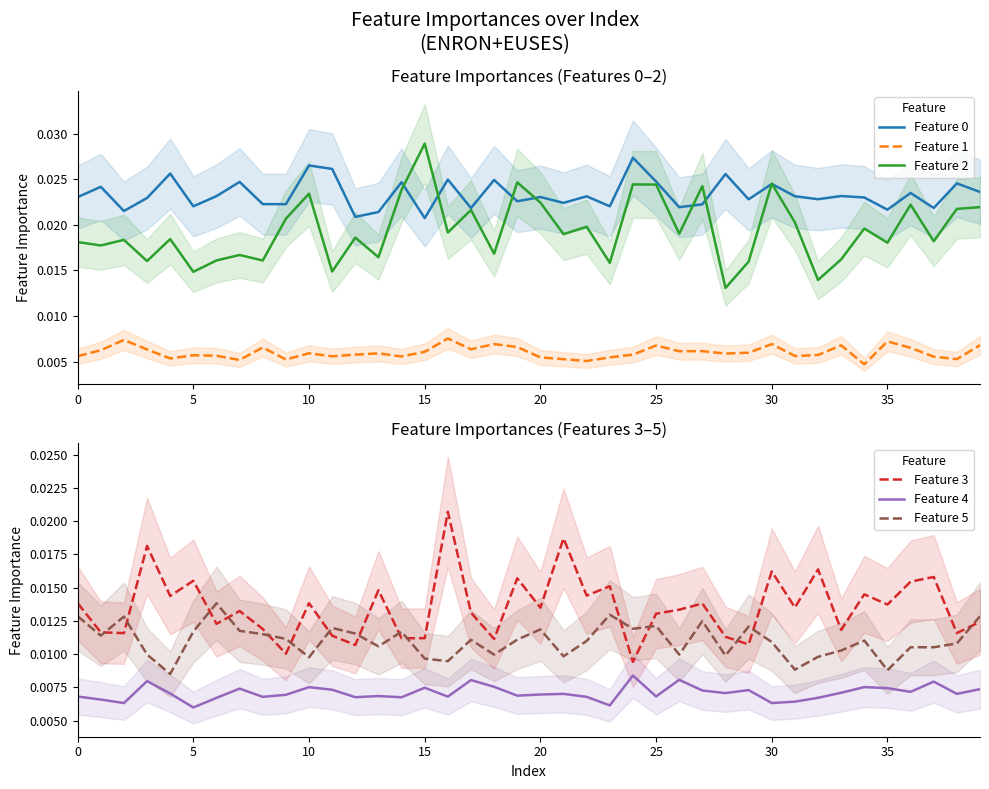

True or false: Feature 4 and Feature 0 cross at least once.

False